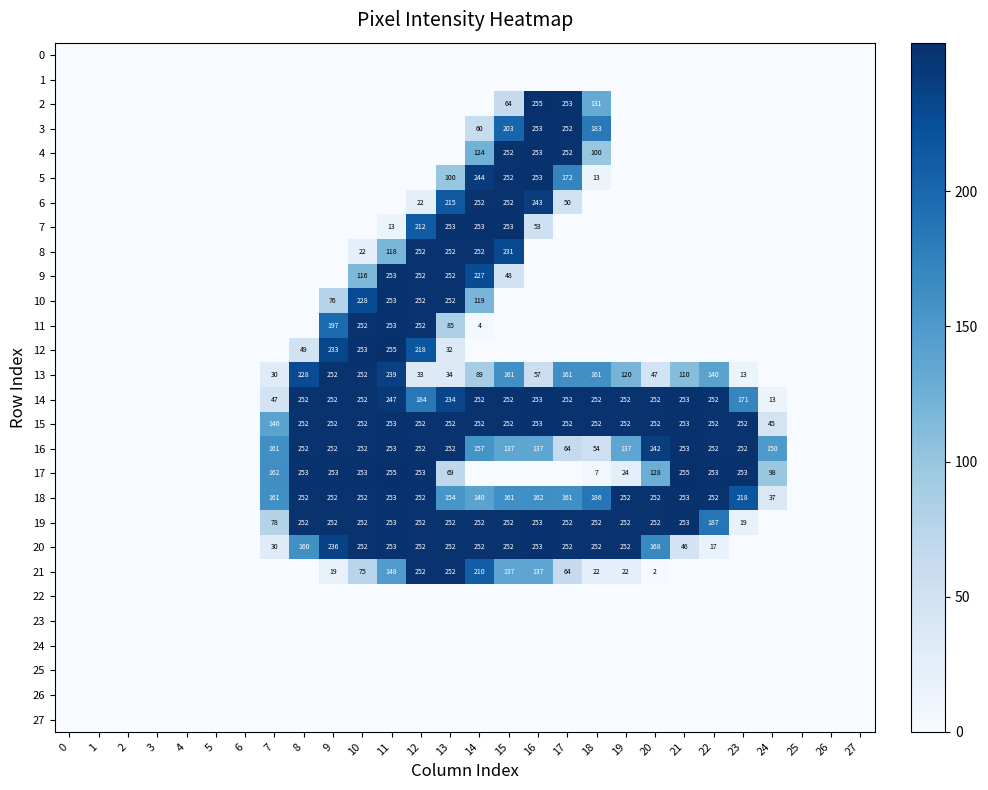

The value of 13 at 23 is 13. True or false?

True